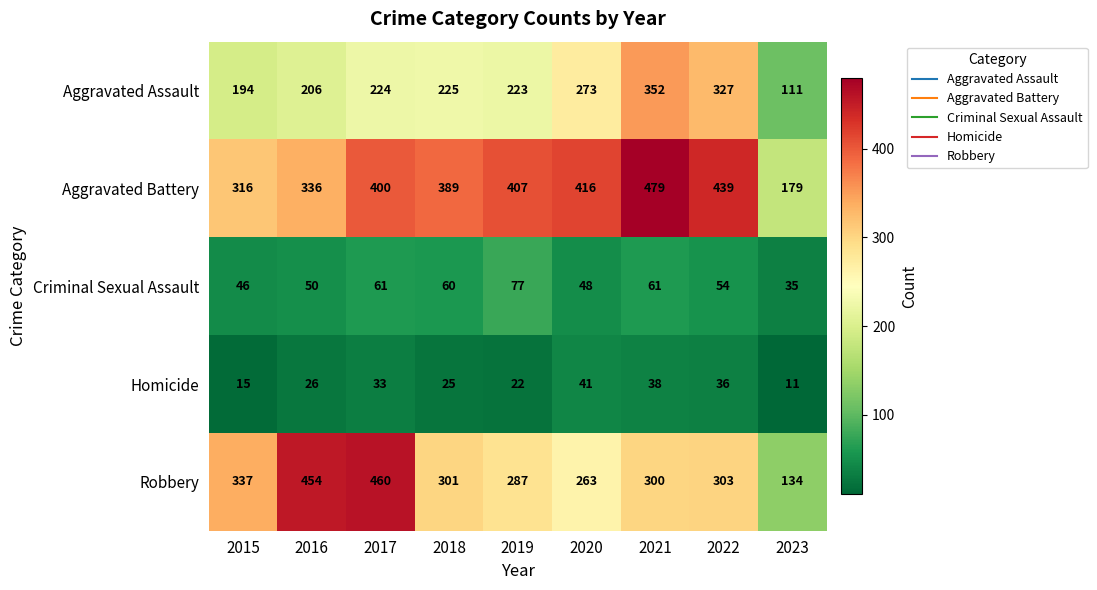

What is the minimum value shown in the chart?

11